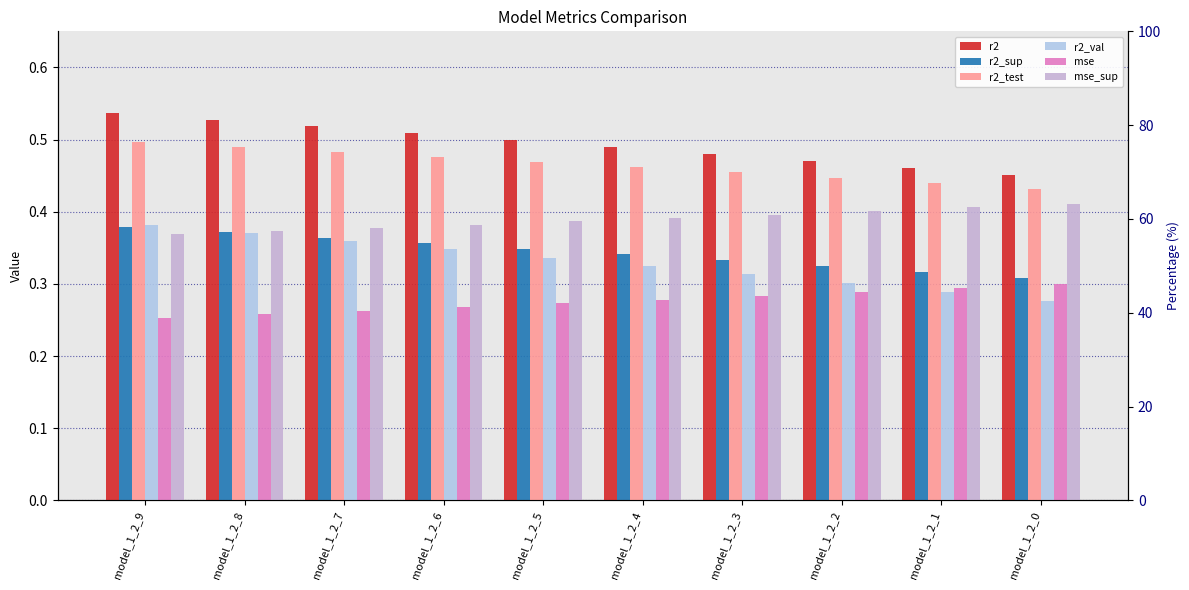

What is the lowest value of the mse_sup series?

0.4